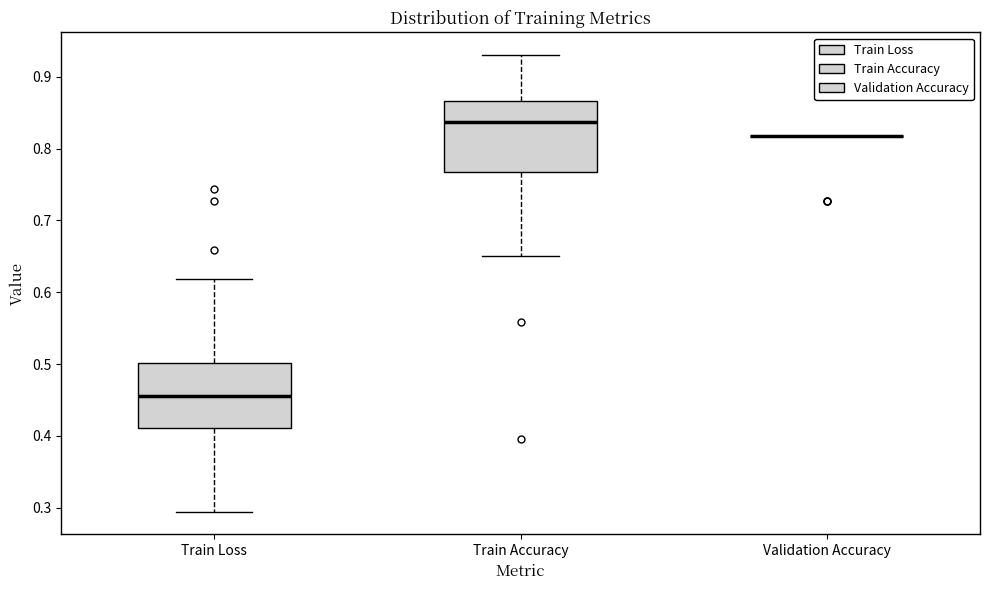

Reading left to right, read every box against the y-axis: the position of its median line, the range the box covers, and the ends of its whiskers. The values are not printed on the chart, so give them approximately, as read against the axis.

Train Loss: median 0.45, box 0.41 to 0.50, whiskers 0.29 to 0.62
Train Accuracy: median 0.84, box 0.77 to 0.87, whiskers 0.65 to 0.93
Validation Accuracy: box collapsed to a line at 0.82, whiskers 0.82 to 0.82